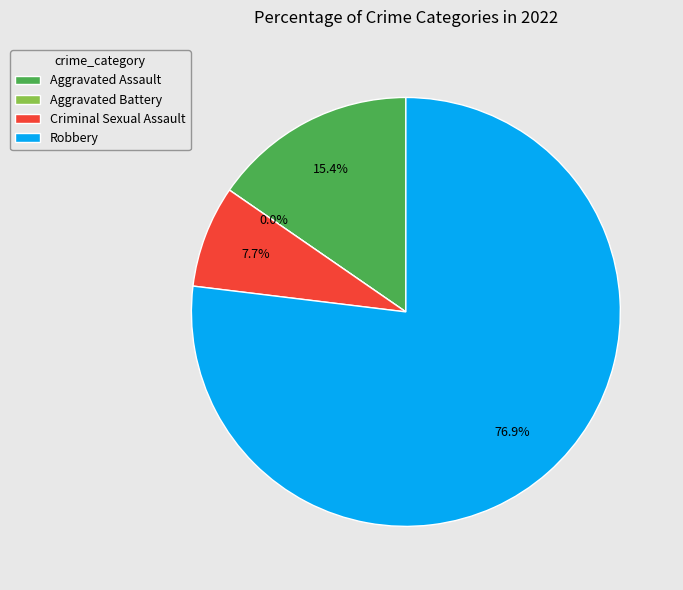

To the nearest percent, what portion does Criminal Sexual Assault represent?

8%